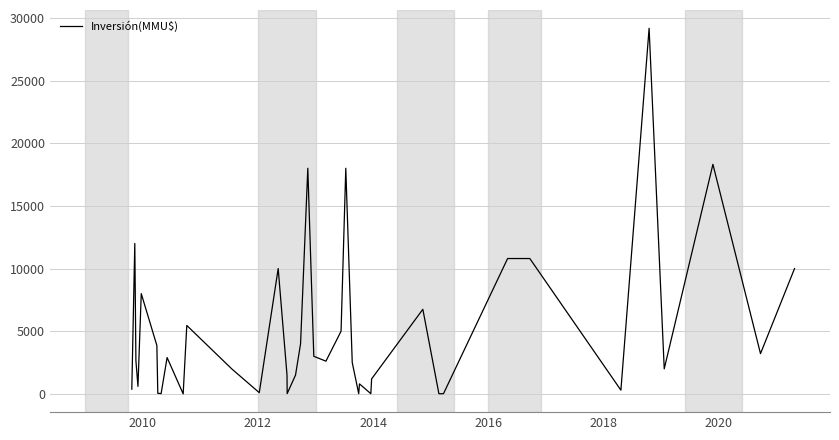

What is the greatest value displayed?

29169